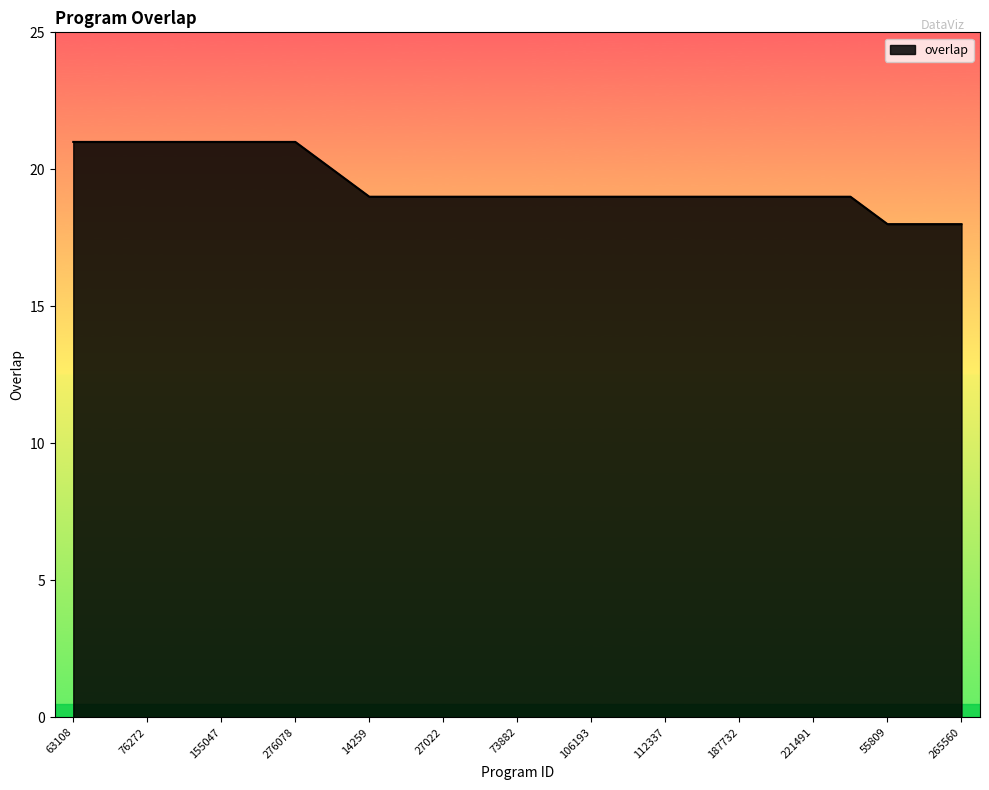

What is the average value?

19